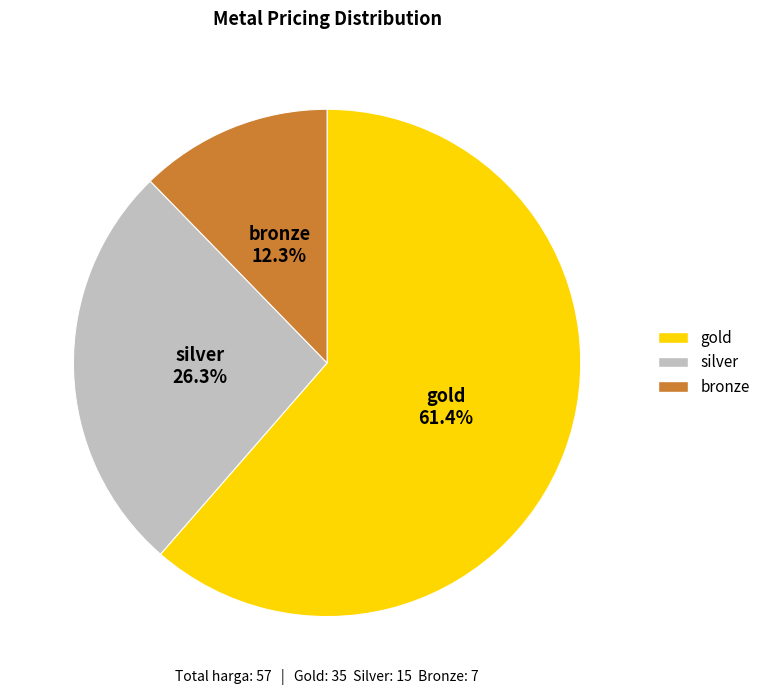

To the nearest percent, what percentage of the pie is bronze?

12%